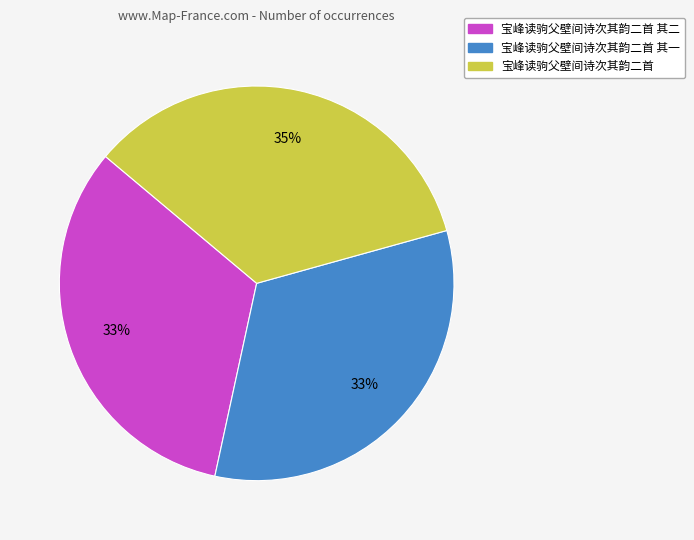

Is the sum of 宝峰读驹父壁间诗次其韵二首 其一 and 宝峰读驹父壁间诗次其韵二首 greater than half?

Yes